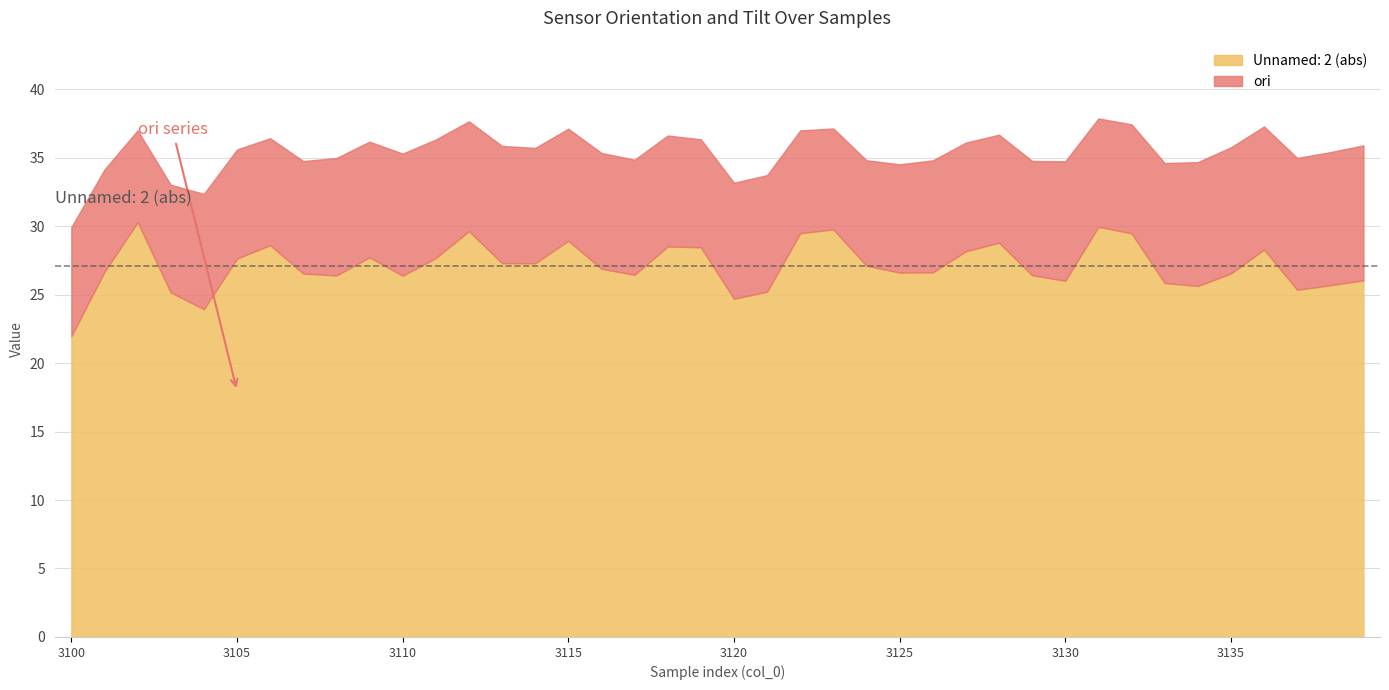

How many data points in Unnamed: 2 are less than -26?

31